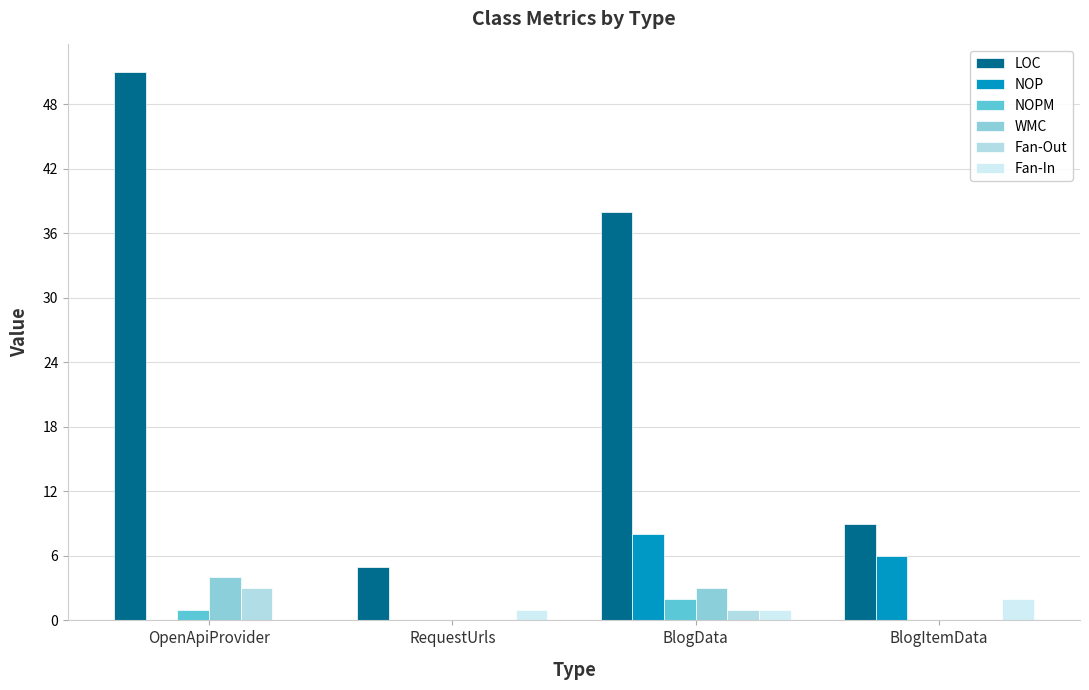

The WMC series shows 0 at BlogItemData. True or false?

True